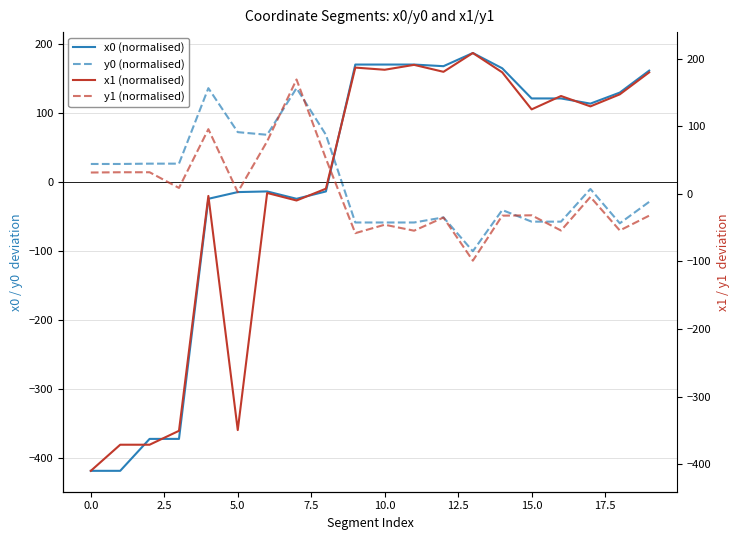

Rank the series by their maximum value, from lowest to highest.

y0 (normalised), y1 (normalised), x0 (normalised), x1 (normalised)